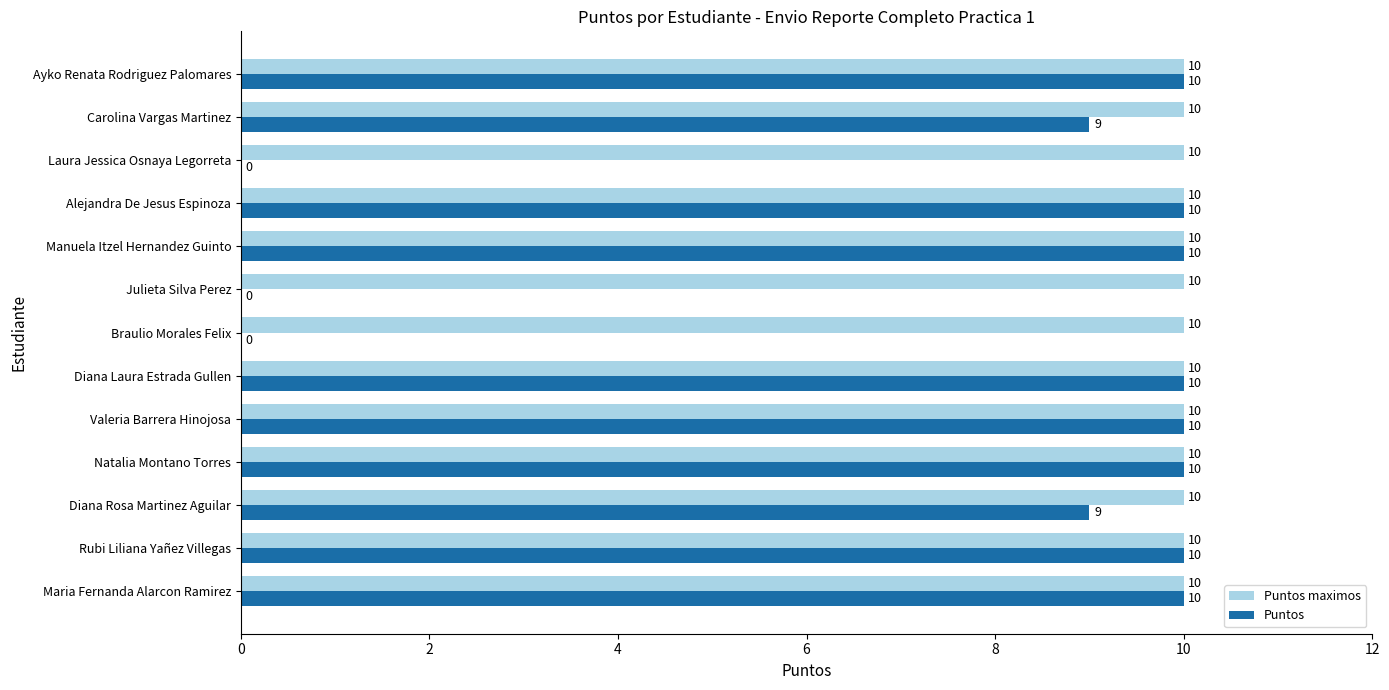

What is the highest value of the Puntos maximos series?

10